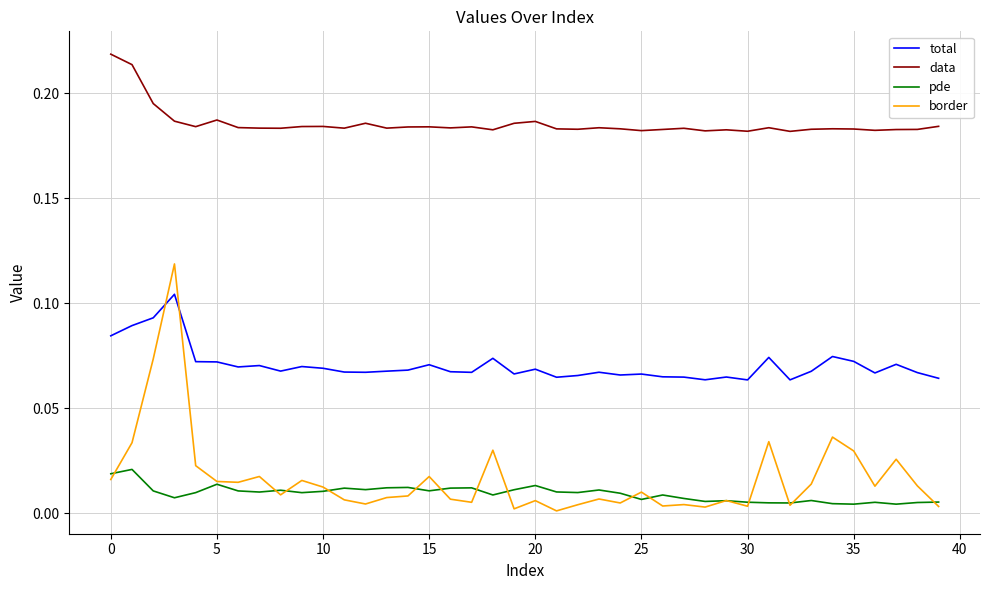

List the series in order of their peak value, highest first.

data, border, total, pde